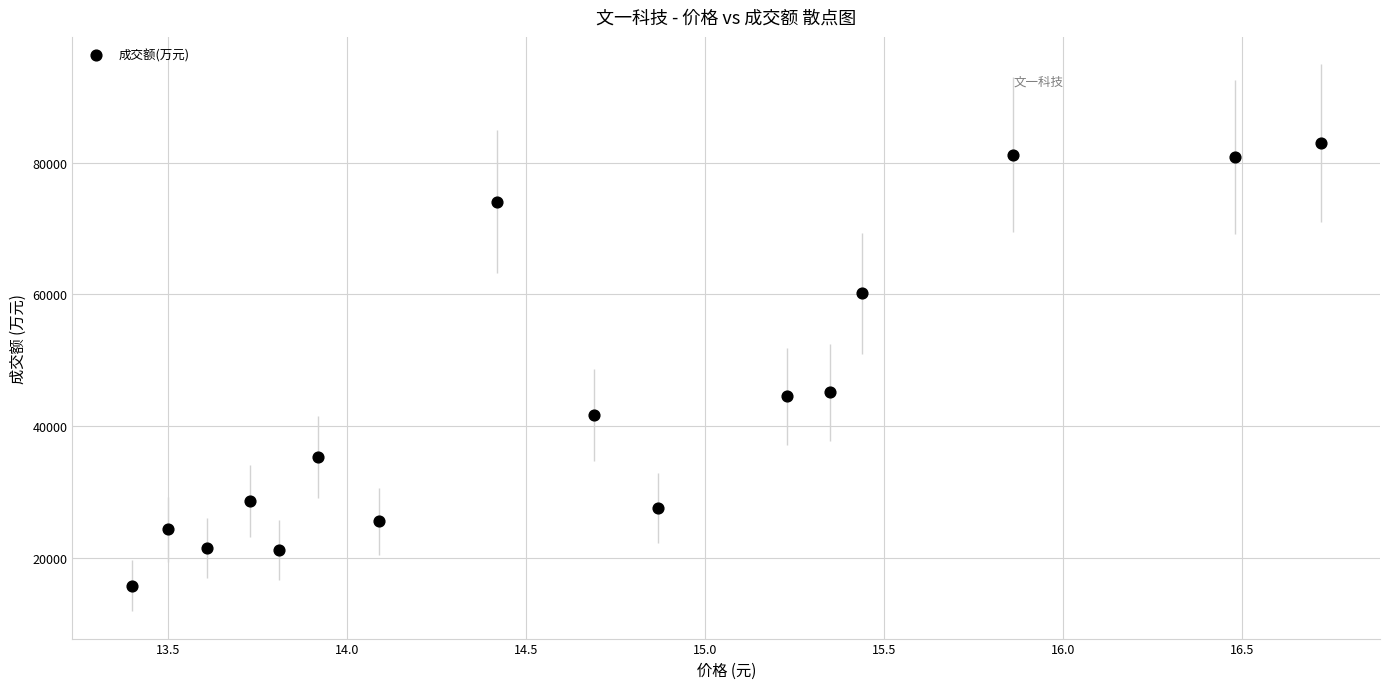

What is the range of Y values (max minus min)?

67245